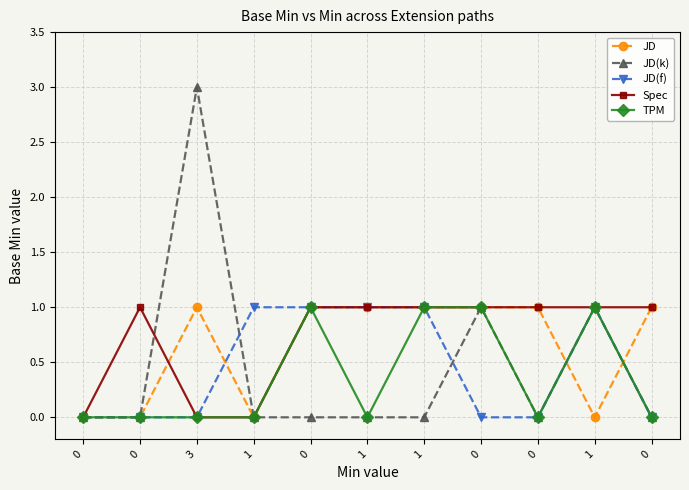

What is the difference between the second highest and second lowest values in the JD series?

1